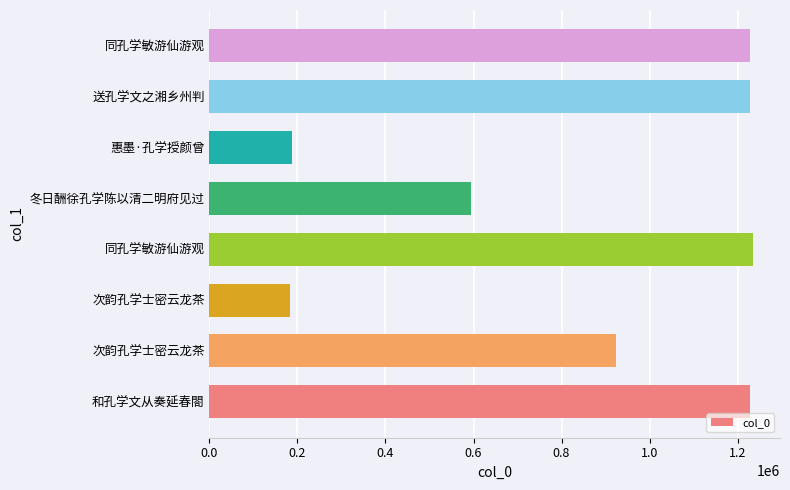

Count the number of data series in this chart.

1